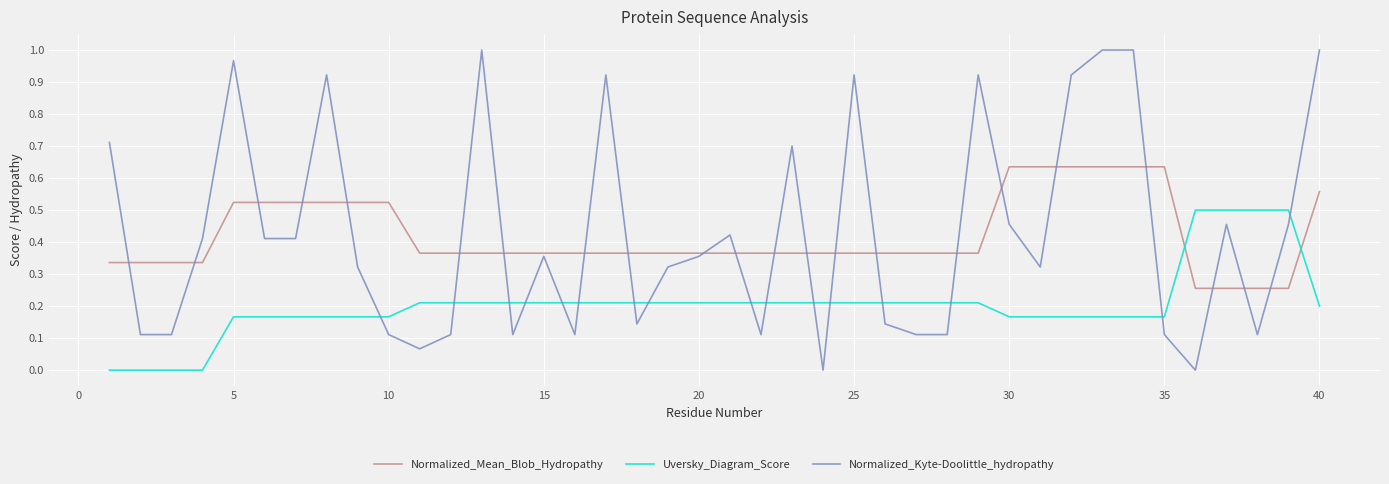

Which series has the largest range (max minus min)?

Normalized_Kyte-Doolittle_hydropathy